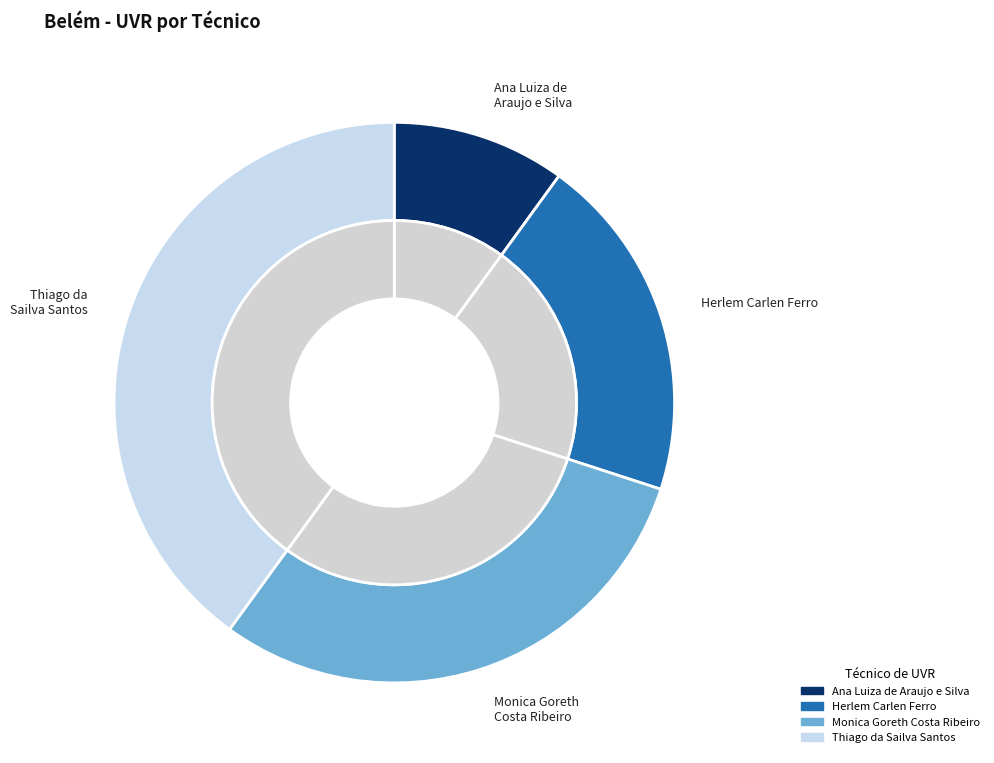

Does any single category account for the majority?

No